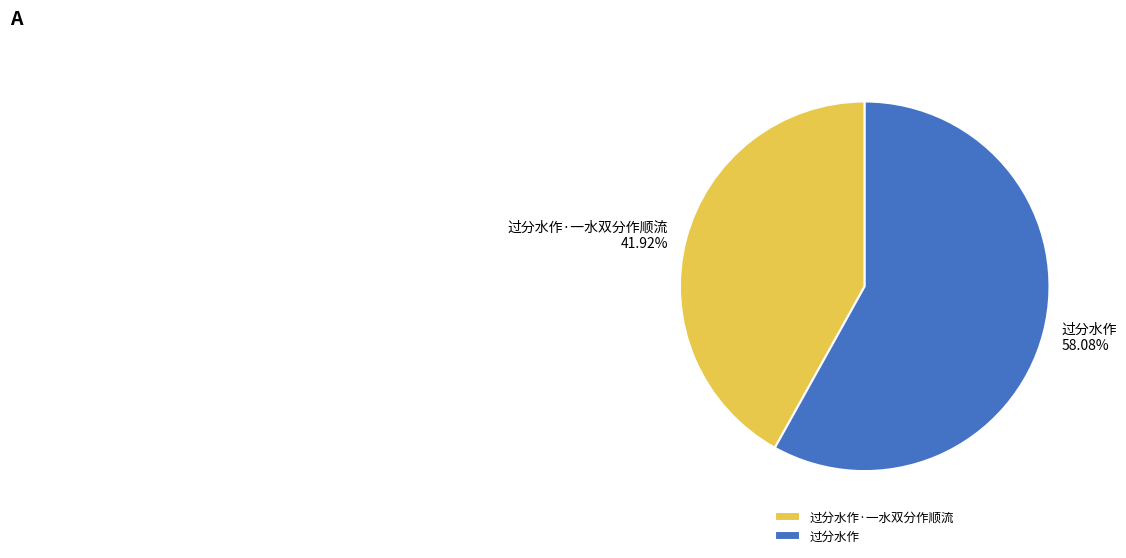

How much of the chart is everything except 过分水作?

41.9%